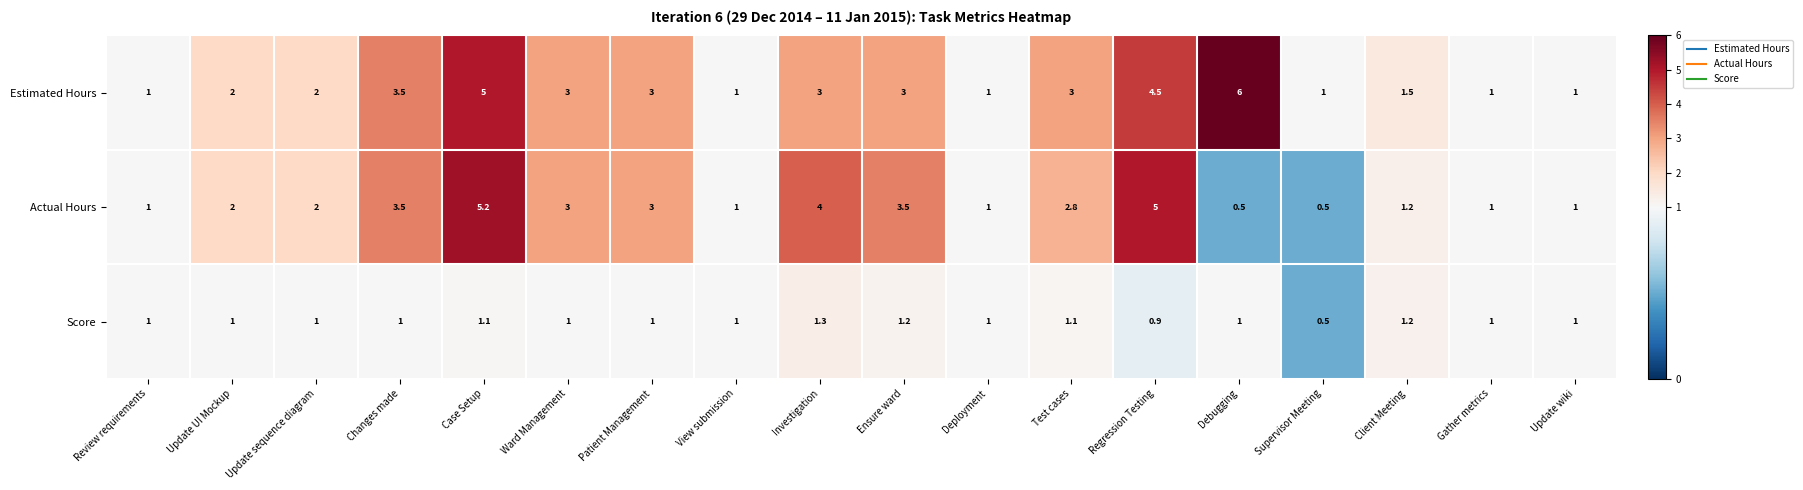

At which category is the sum across all series the highest?

Case Setup